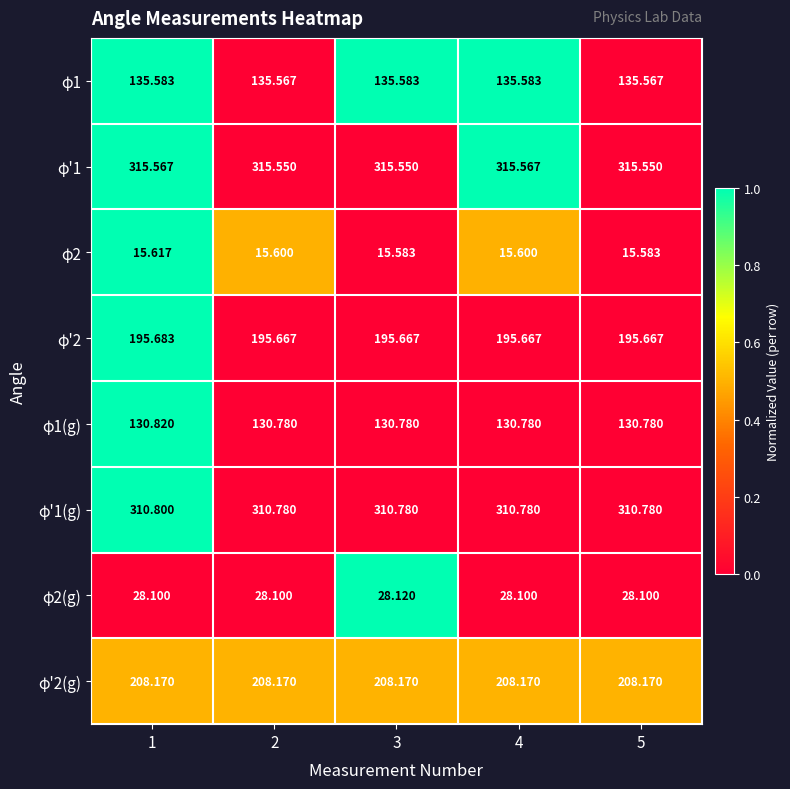

Reading left to right, what are all the values shown in this chart?

φ1: 1=135.6	2=135.6	3=135.6	4=135.6	5=135.6
φ'1: 1=315.6	2=315.6	3=315.6	4=315.6	5=315.6
φ2: 1=15.6	2=15.6	3=15.6	4=15.6	5=15.6
φ'2: 1=195.7	2=195.7	3=195.7	4=195.7	5=195.7
φ1(g): 1=130.8	2=130.8	3=130.8	4=130.8	5=130.8
φ'1(g): 1=310.8	2=310.8	3=310.8	4=310.8	5=310.8
φ2(g): 1=28.1	2=28.1	3=28.1	4=28.1	5=28.1
φ'2(g): 1=208.2	2=208.2	3=208.2	4=208.2	5=208.2